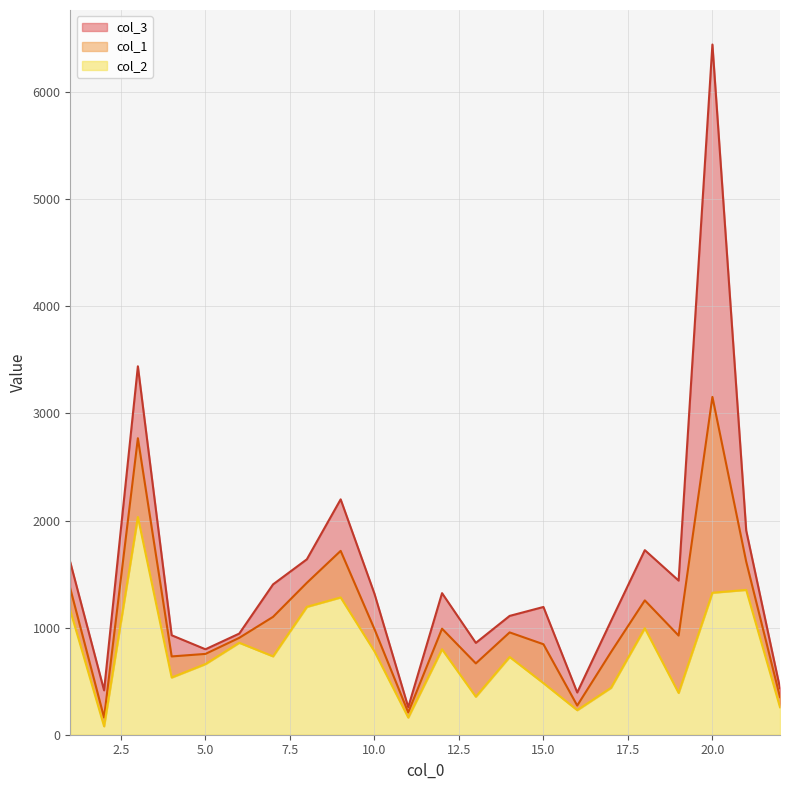

What is the total value across all series at 18?

3972.8